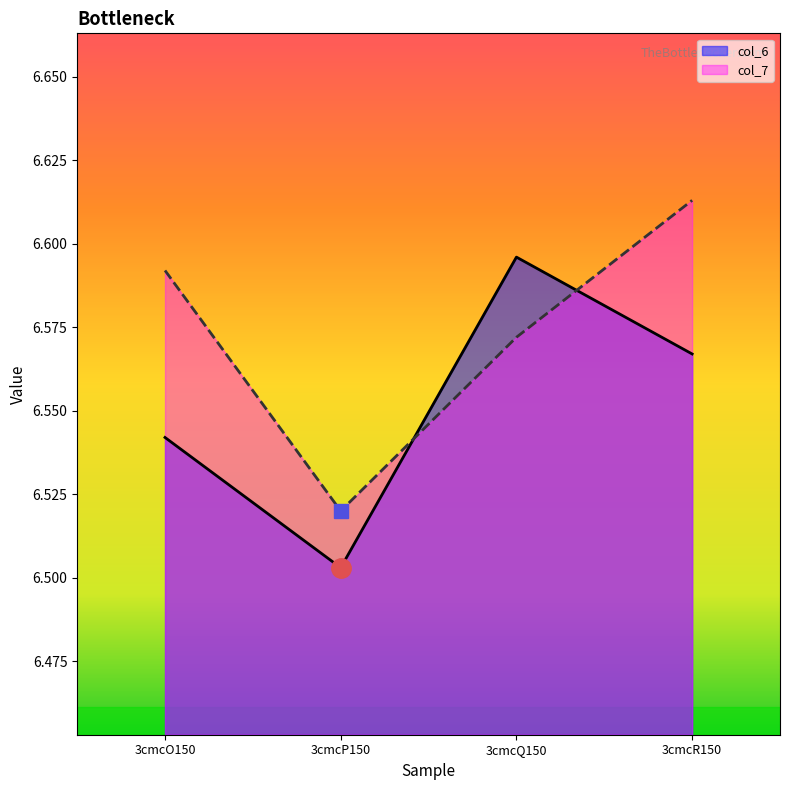

At which category does the chart reach its peak across all series?

3cmcR150